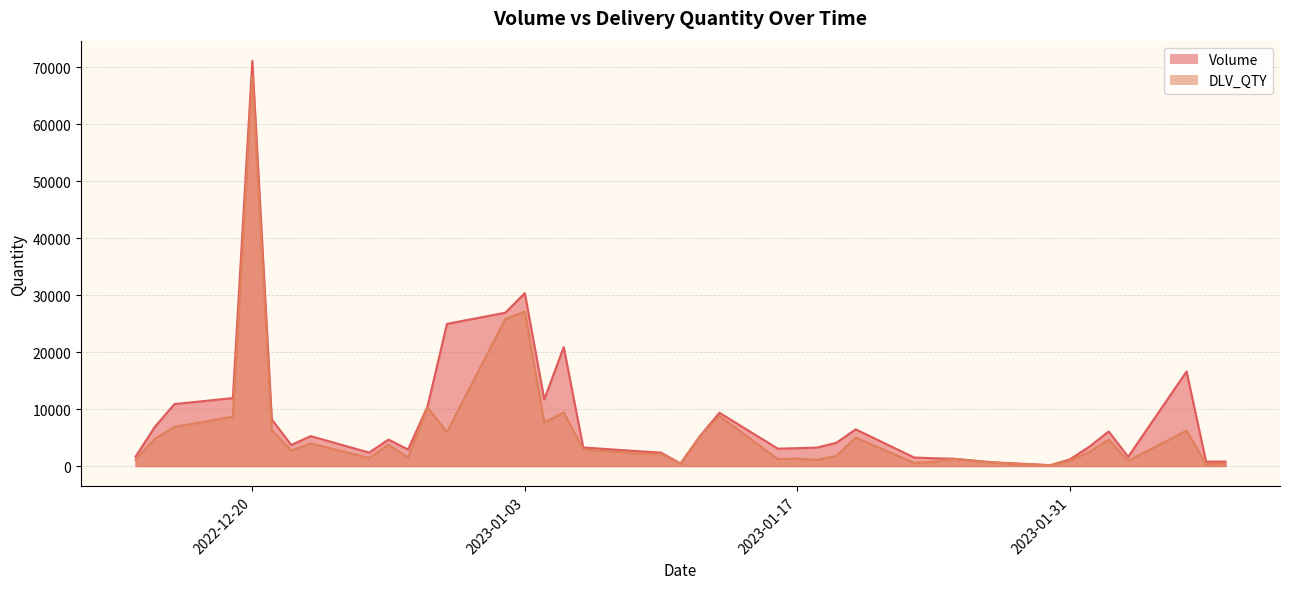

What is the label of the 37th point from the right?

2022-12-19